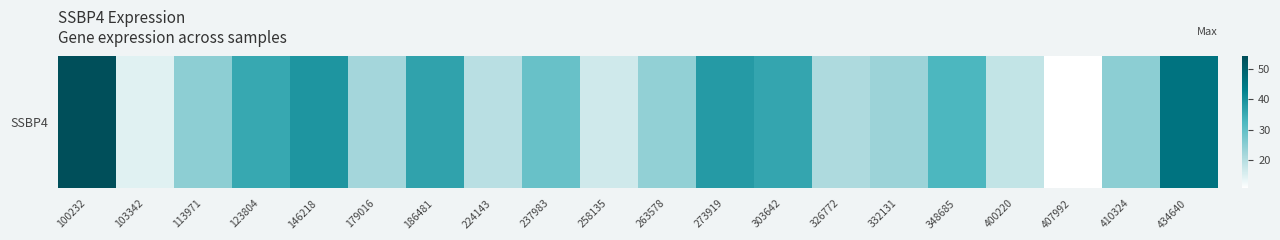

List the labels in order of value, smallest first.

407992, 103342, 258135, 400220, 224143, 326772, 179016, 332131, 263578, 113971, 410324, 237983, 348685, 123804, 303642, 186481, 273919, 146218, 434640, 100232